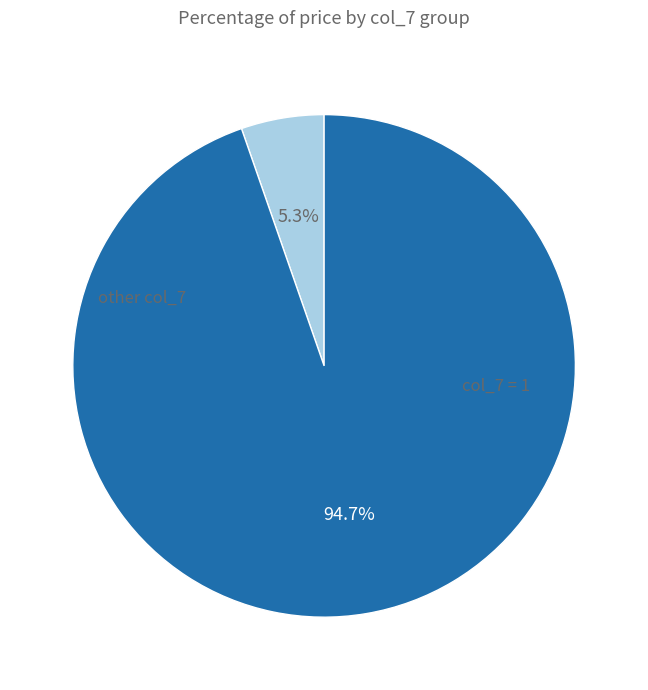

Is there a majority slice in this chart?

Yes